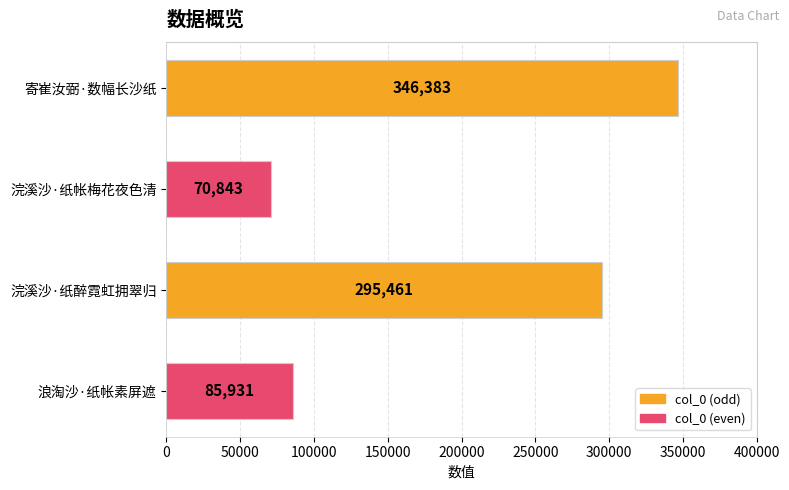

Rank the categories by value from highest to lowest.

寄崔汝弼·数幅长沙纸, 浣溪沙·纸醉霓虹拥翠归, 浪淘沙·纸帐素屏遮, 浣溪沙·纸帐梅花夜色清